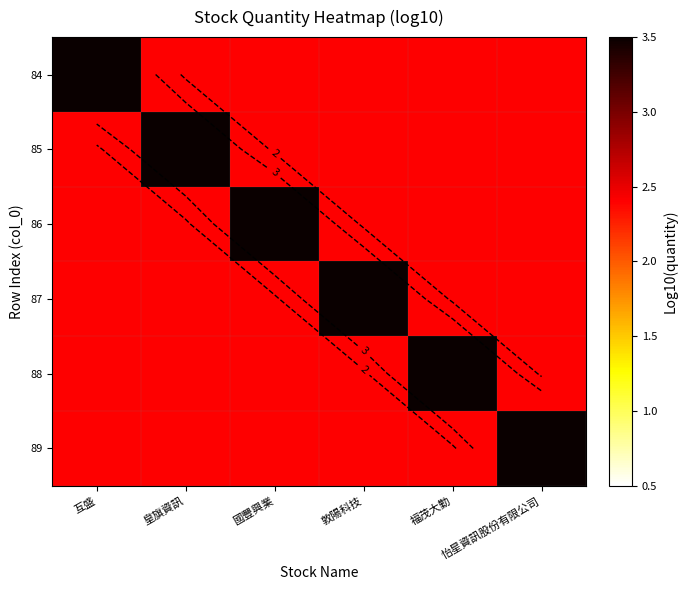

True or false: 85 has a value of 4.3 at 福茂大勤.

False